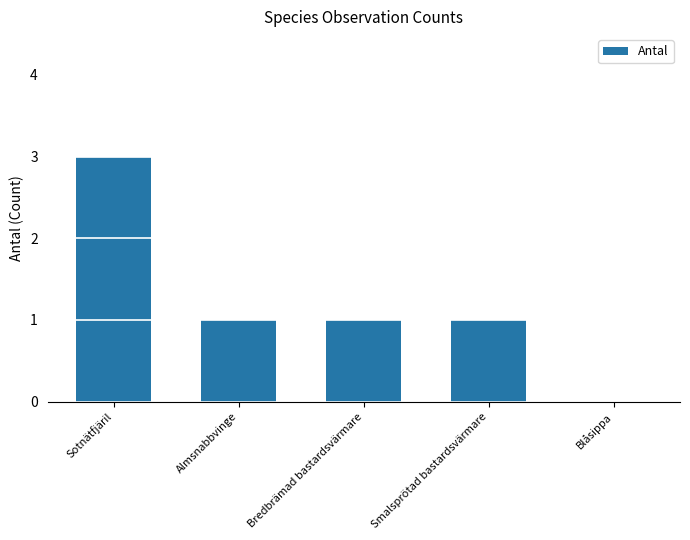

Reading left to right, list all the values displayed in this chart.

3	1	1	1	0